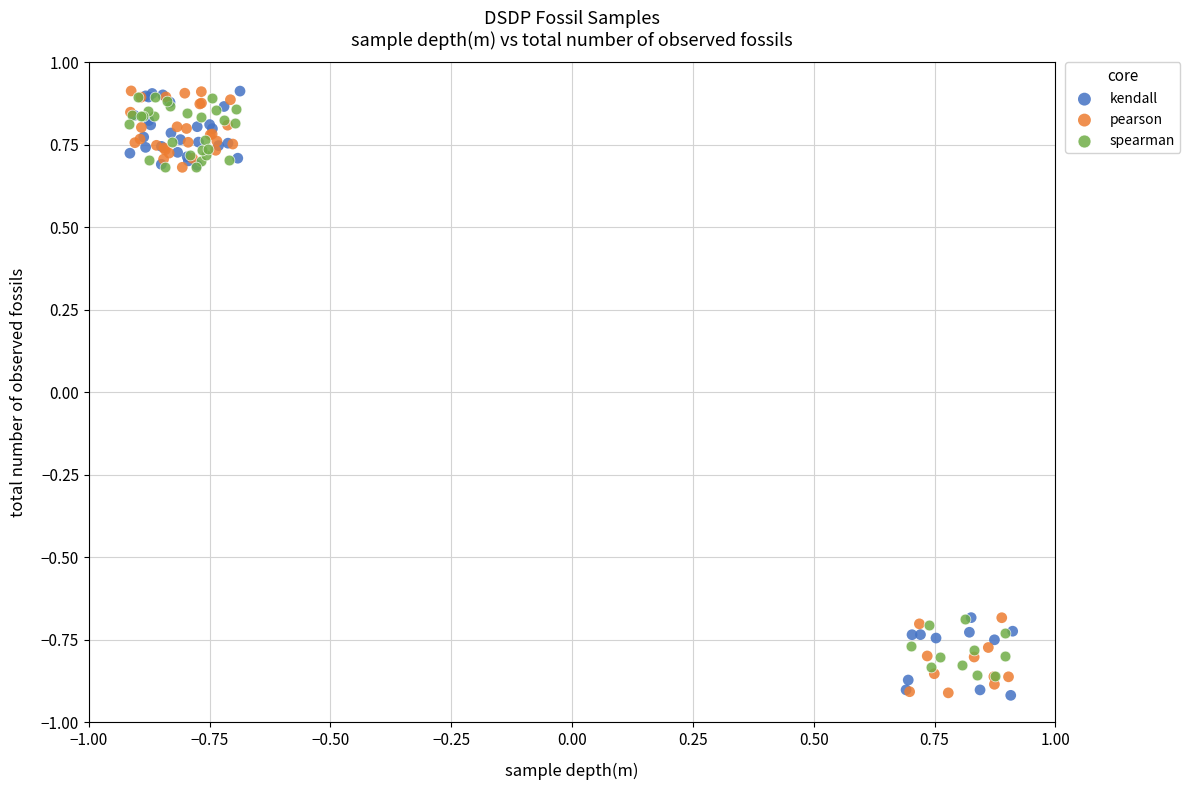

What are all the series names shown in the legend?

kendall, pearson, spearman